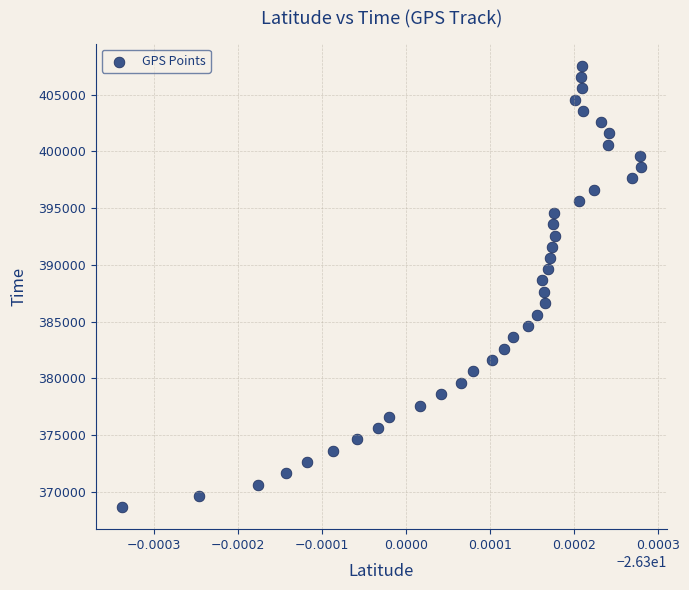

What is the range of Y values (max minus min)?

38933